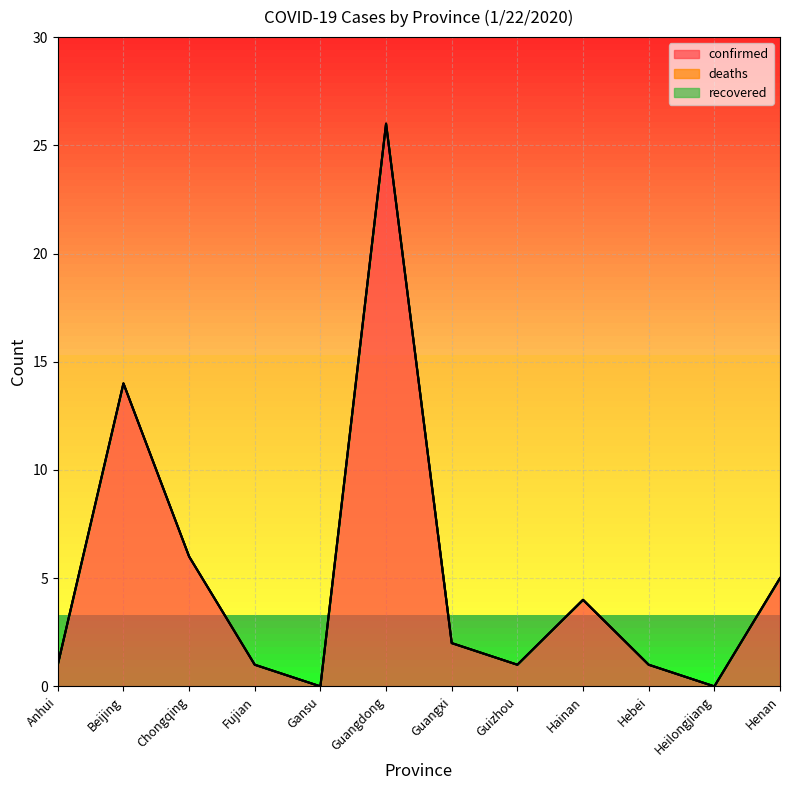

True or false: confirmed and recovered intersect in this chart.

False